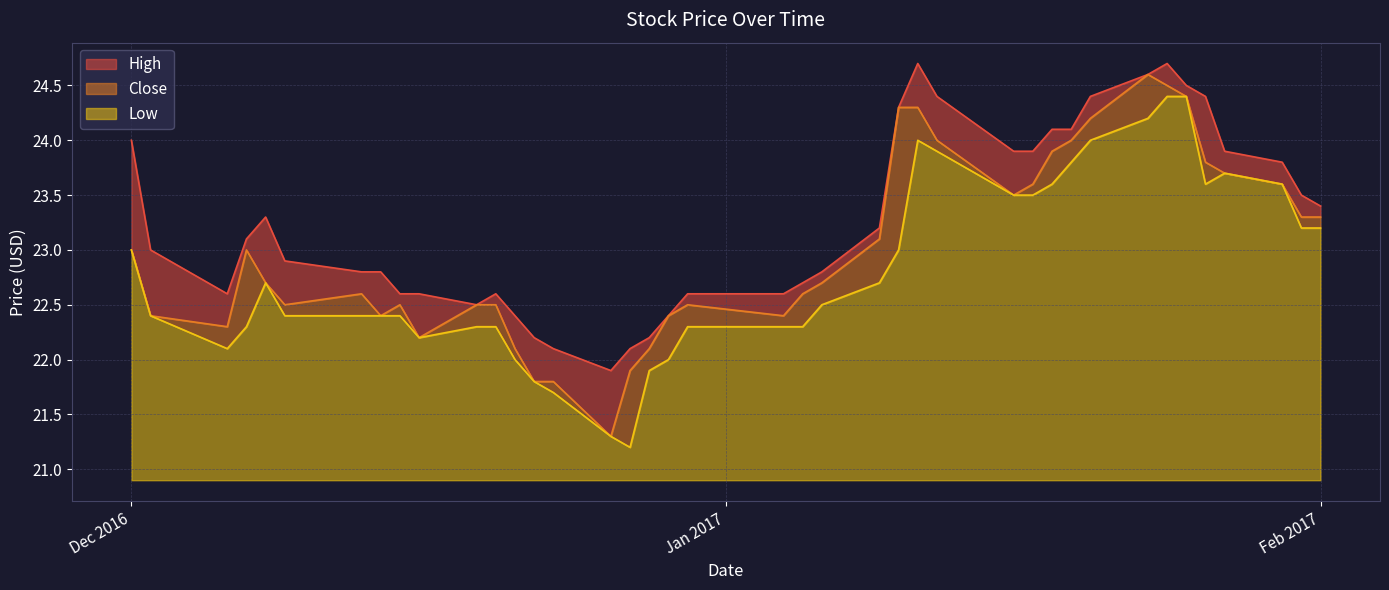

What is the difference between the maximum and minimum values in the High series?

2.8